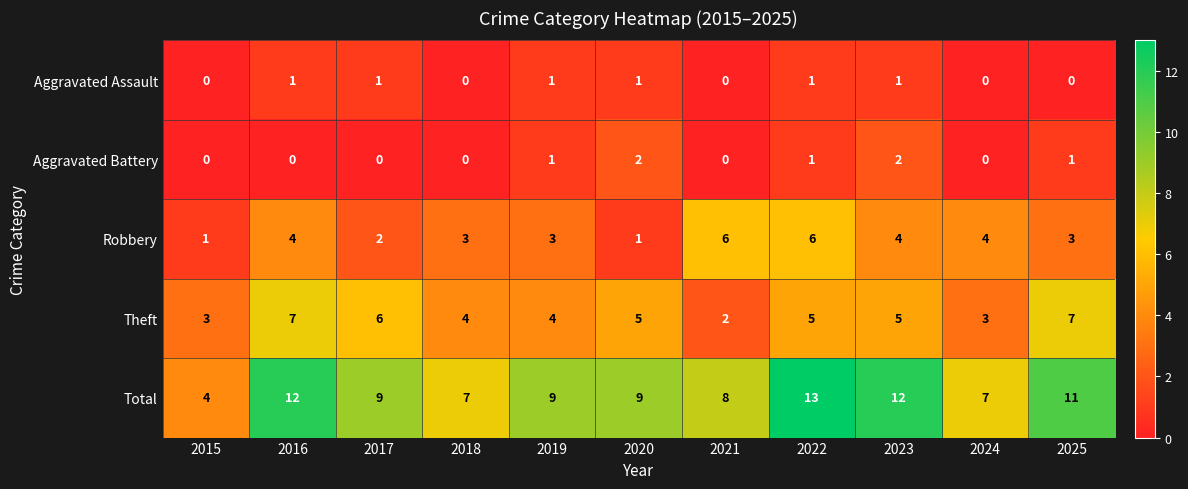

What is the average value of the Robbery series?

3